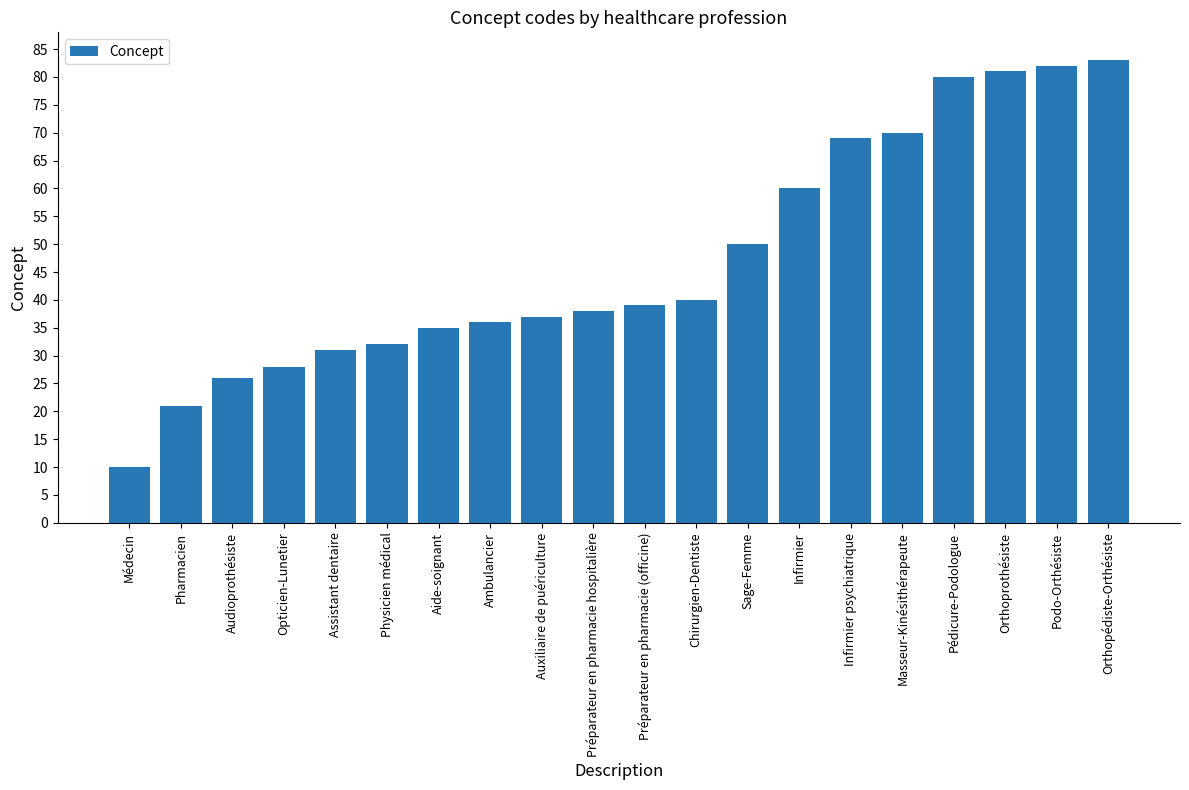

Reading left to right, list all the values displayed in this chart.

10	21	26	28	31	32	35	36	37	38	39	40	50	60	69	70	80	81	82	83